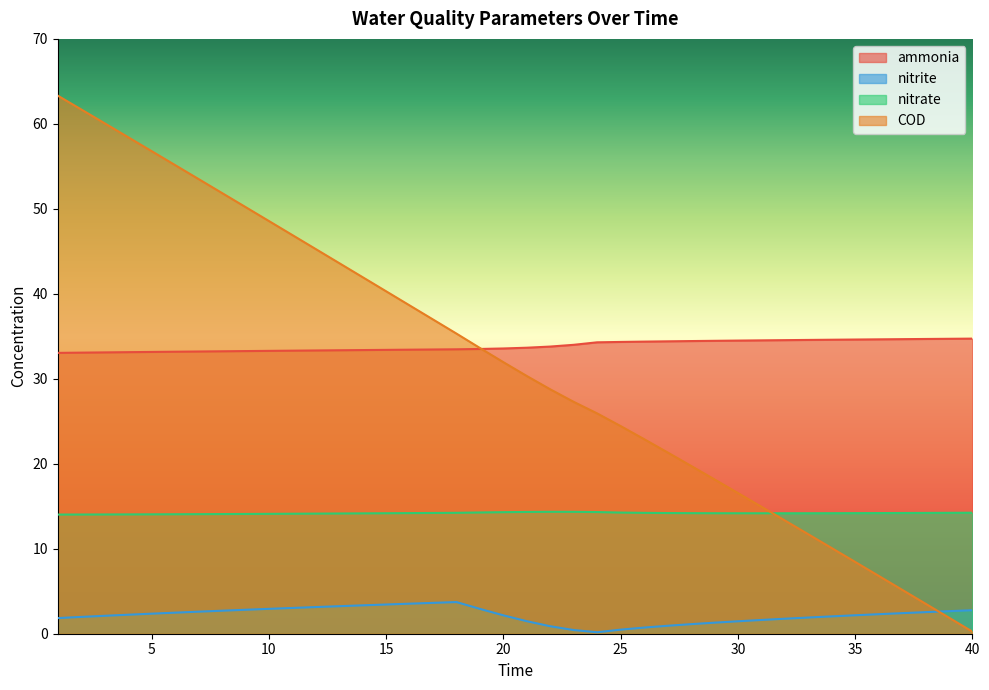

Is it true that nitrite equals 1.2 at 3?

False